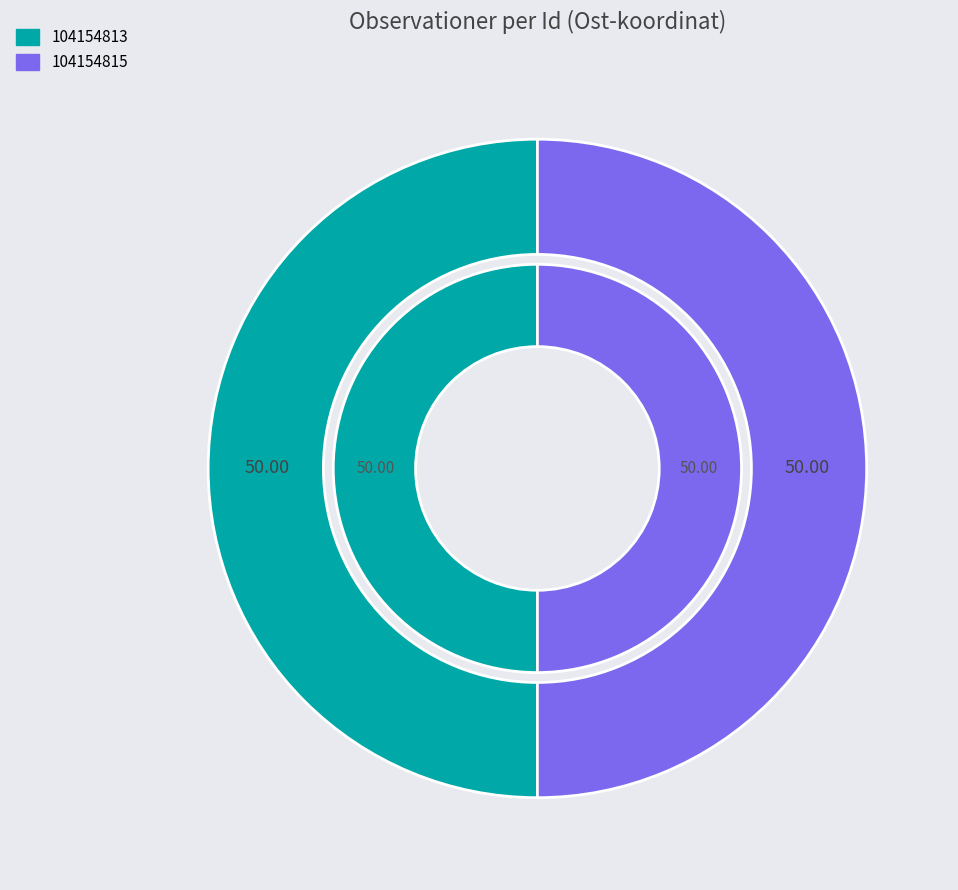

How many segments does this pie chart have?

2